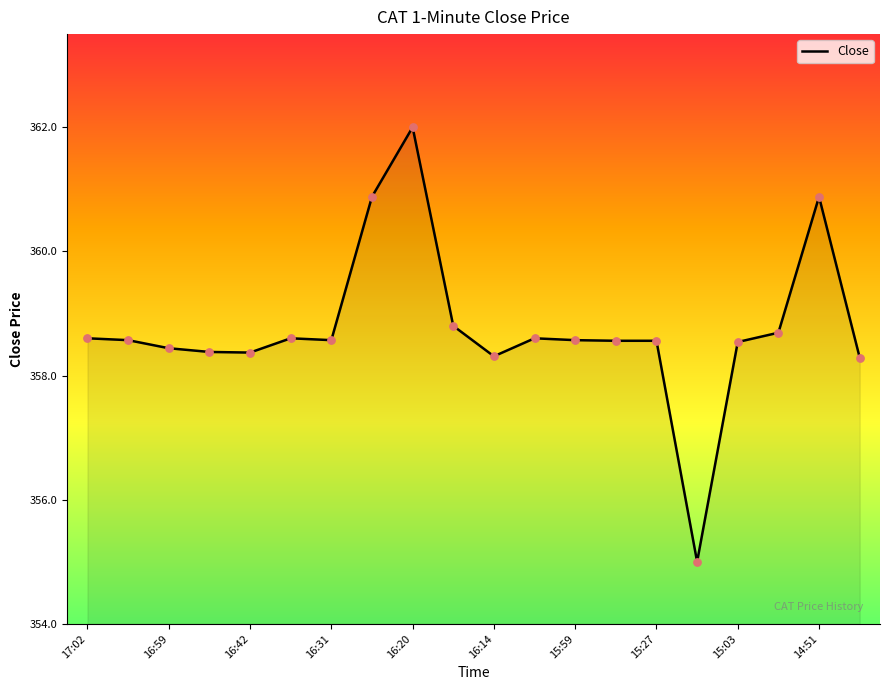

What is the smallest value displayed?

355.0